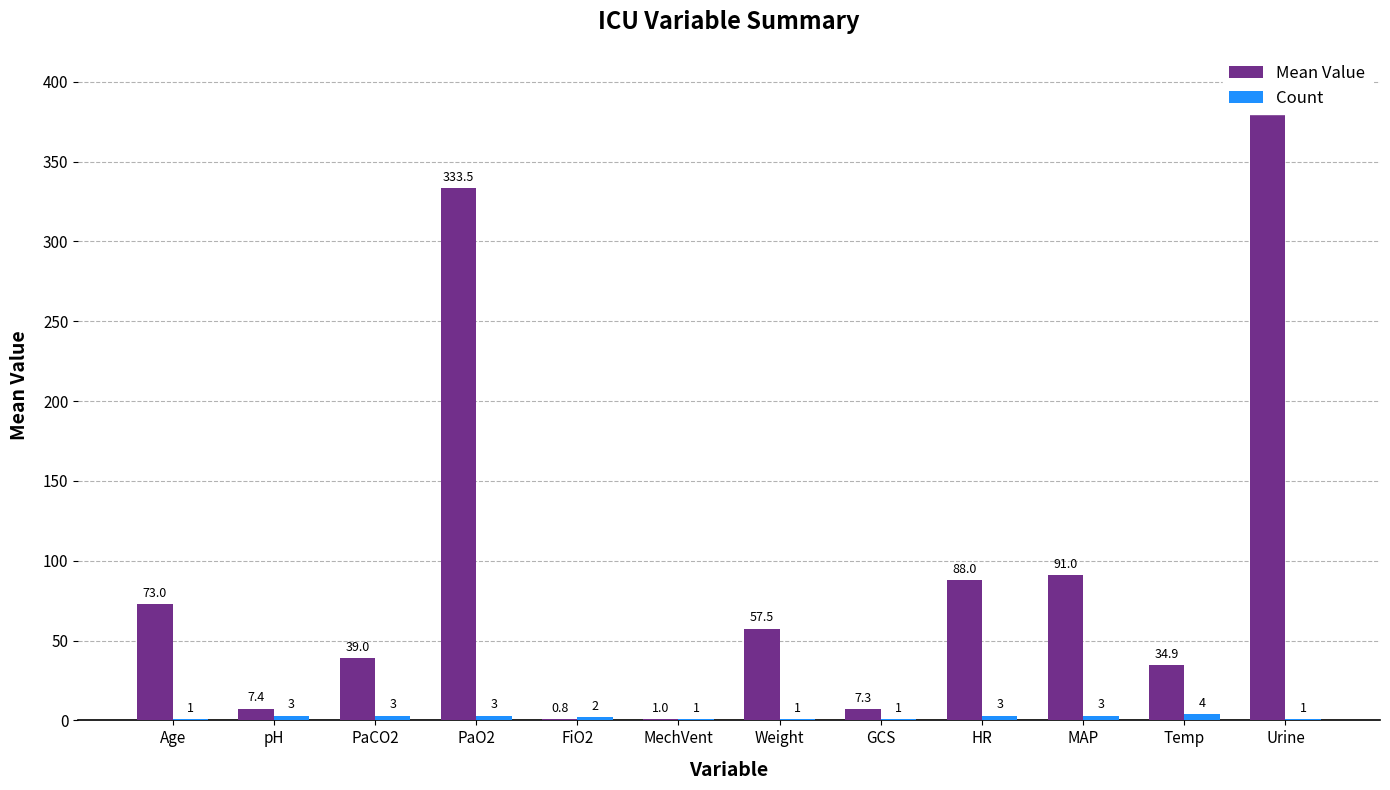

Which series has the widest spread of values?

Mean Value